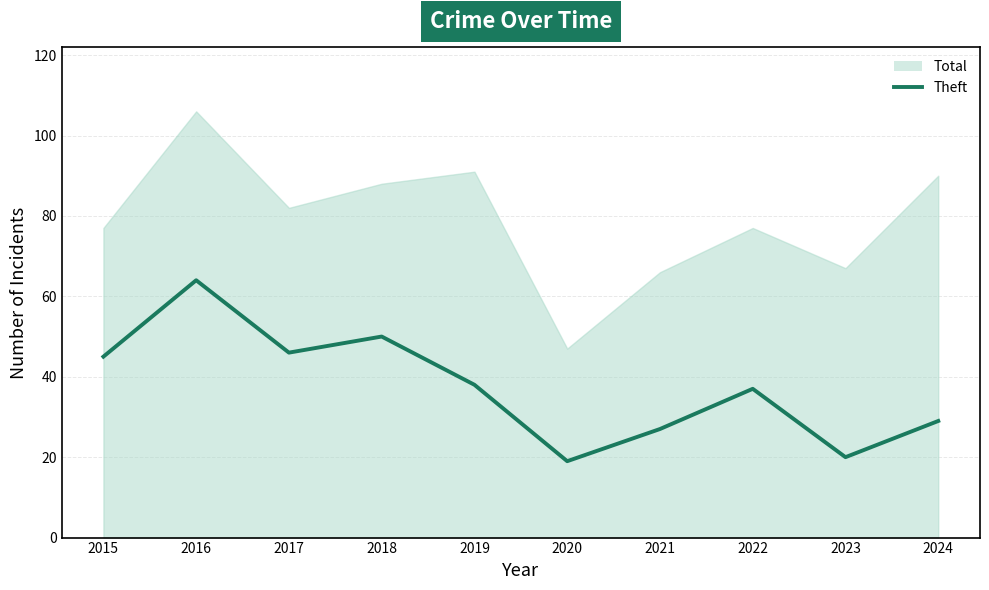

At which category does the data reach its first local valley?

2017